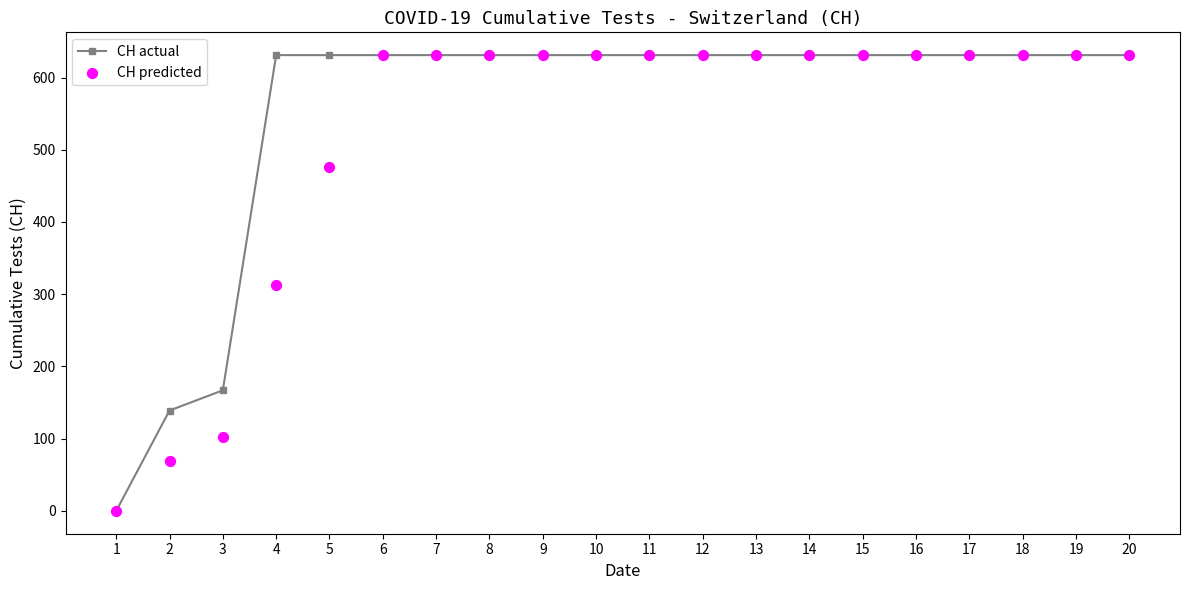

Is the value of CH predicted at 7 greater than the value of CH actual at 15?

No